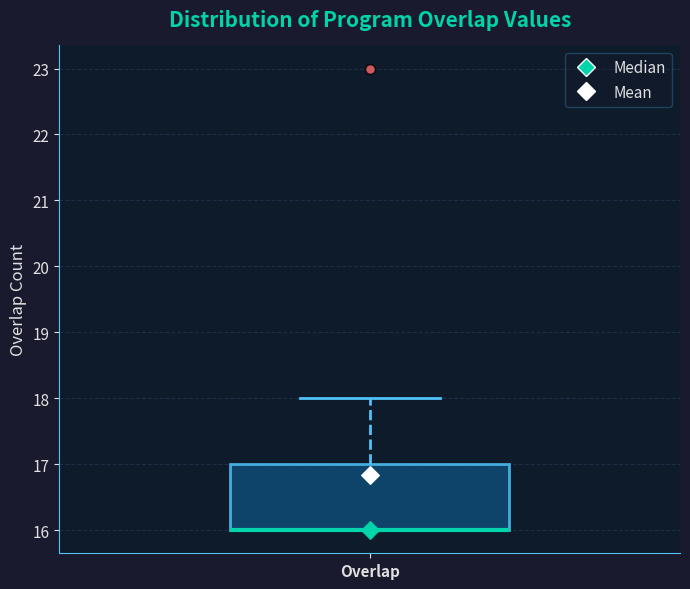

Where does the upper whisker of the box for Overlap end on the y-axis? The values are not printed on the chart, so give them approximately, as read against the axis.

18